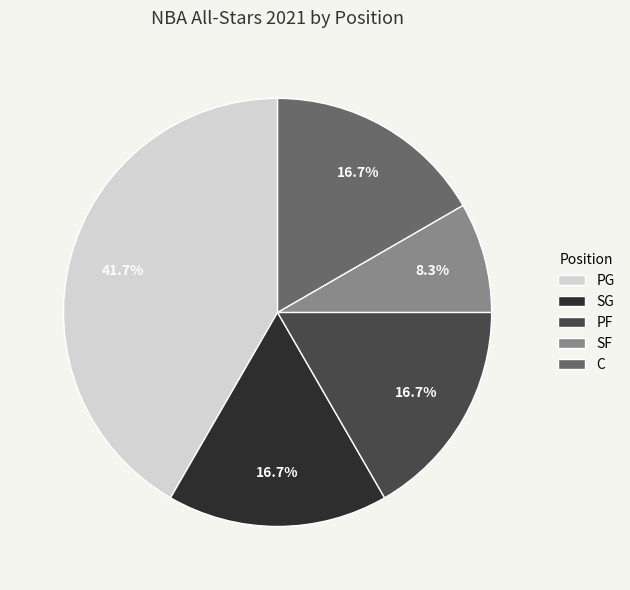

Which has a higher value, PG or C?

PG